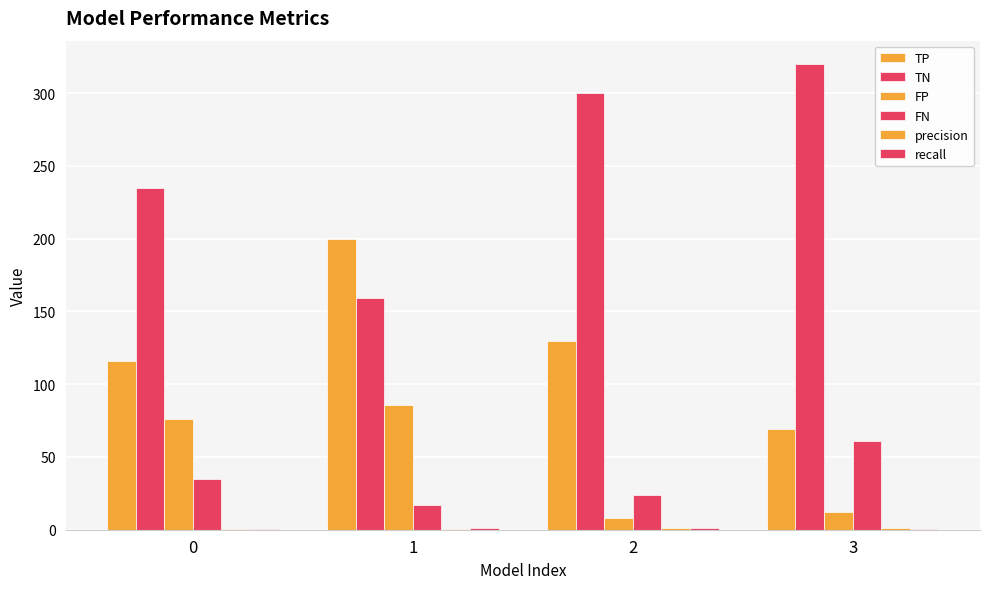

Count the recall values in the range 0 to 1.

4